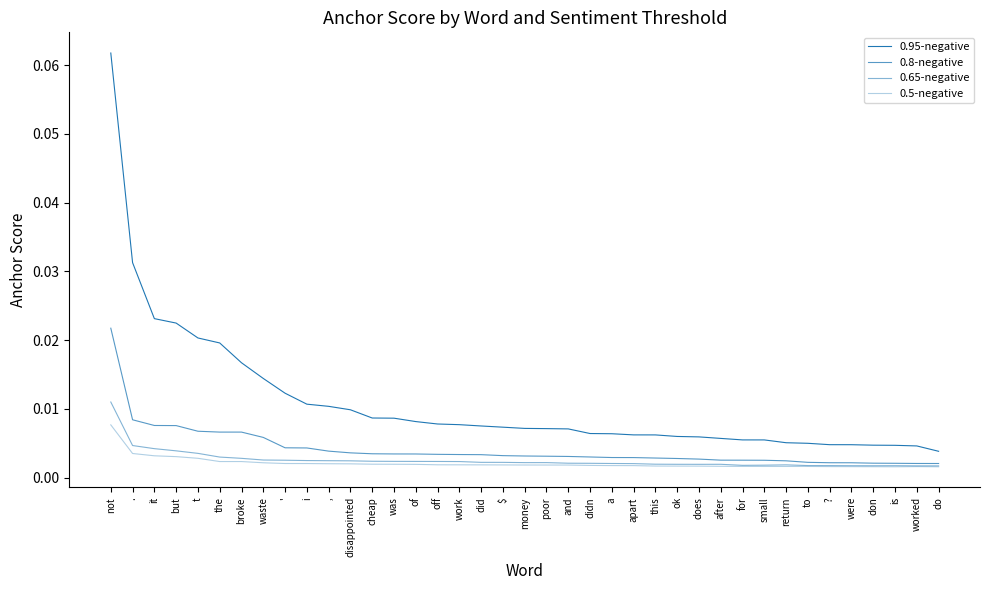

Between off and didn, which series saw the biggest shift?

0.95-negative